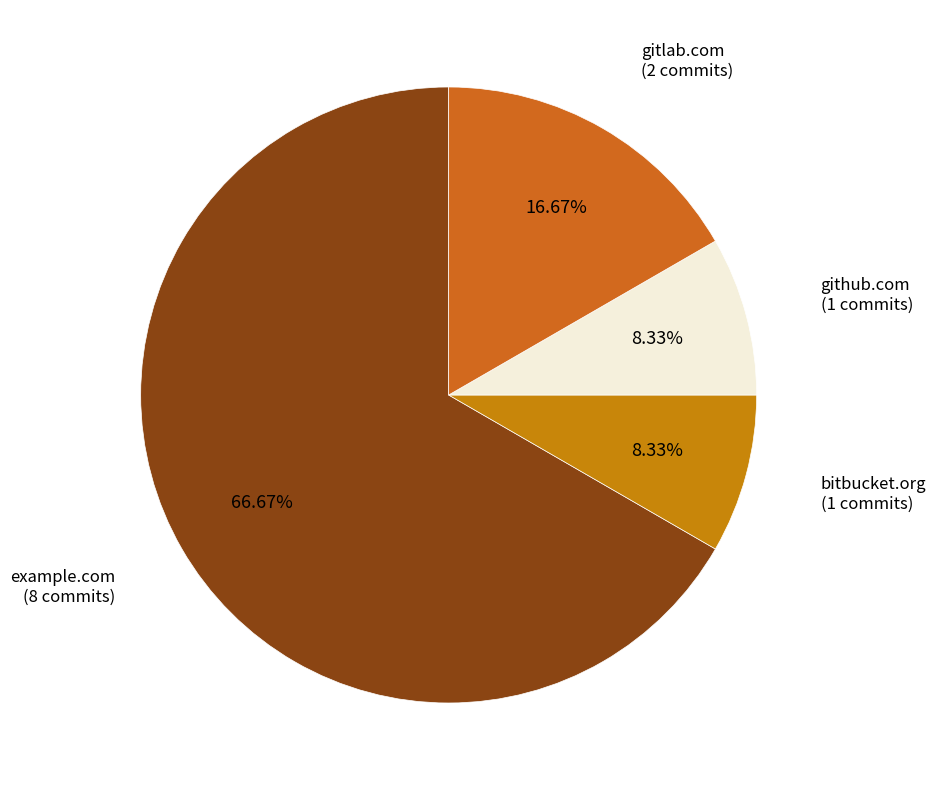

Which slice represents more than half of the pie?

example.com